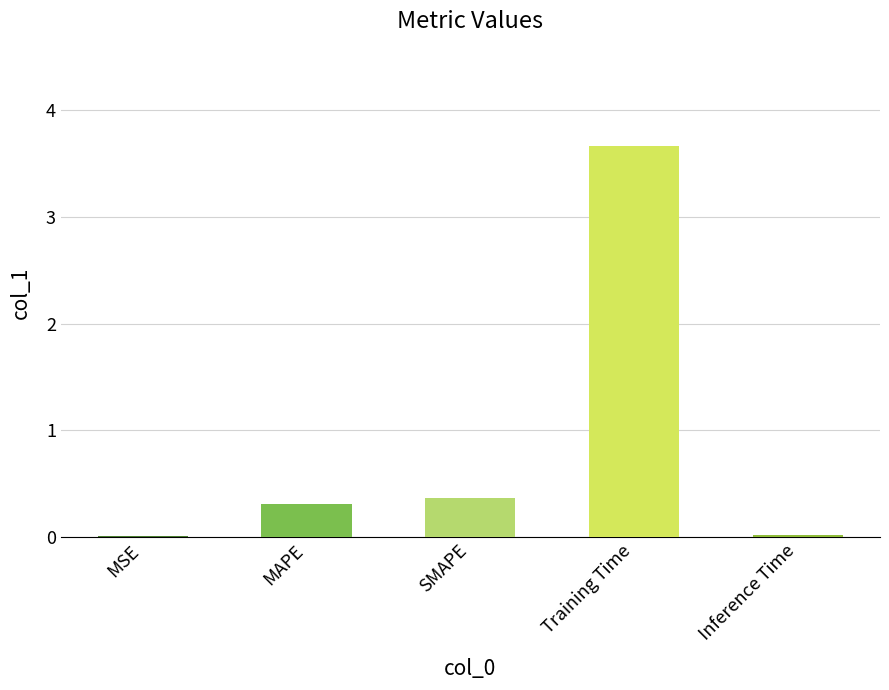

What is the sum of all values?

4.4